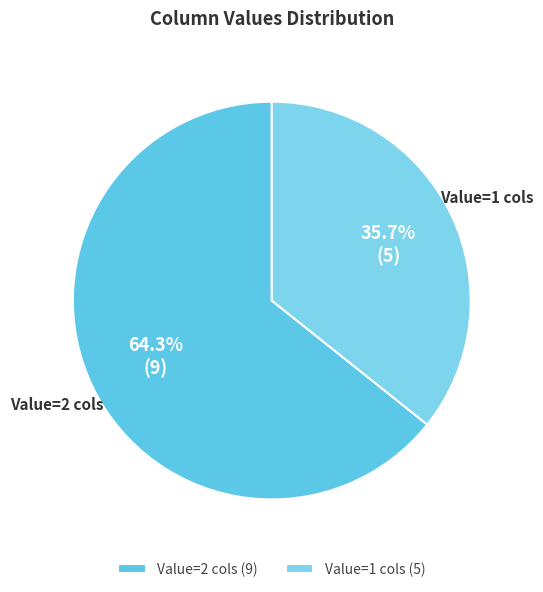

What is the largest slice in the pie chart?

Value=2 cols (9)